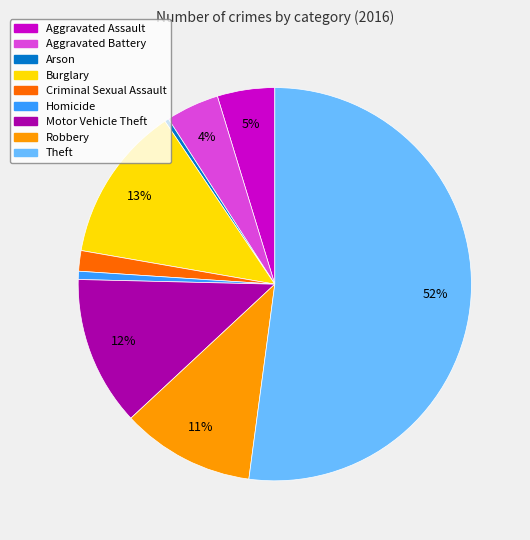

Which slice represents more than half of the pie?

Theft